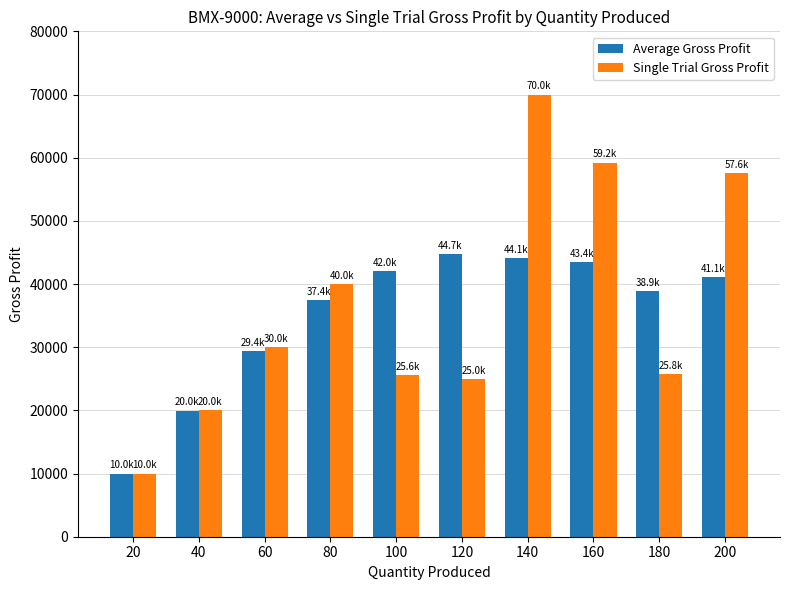

What is the difference between the maximum and minimum values in the Average Gross Profit series?

34706.6